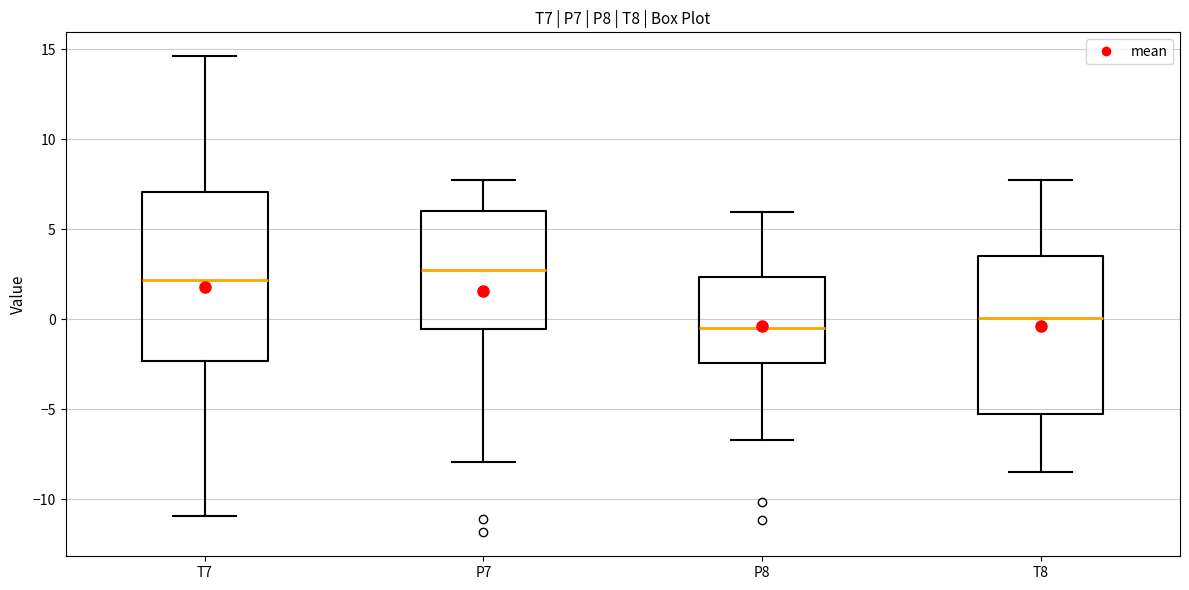

Comparing the boxes themselves (not the whiskers), which one is the tallest?

T7